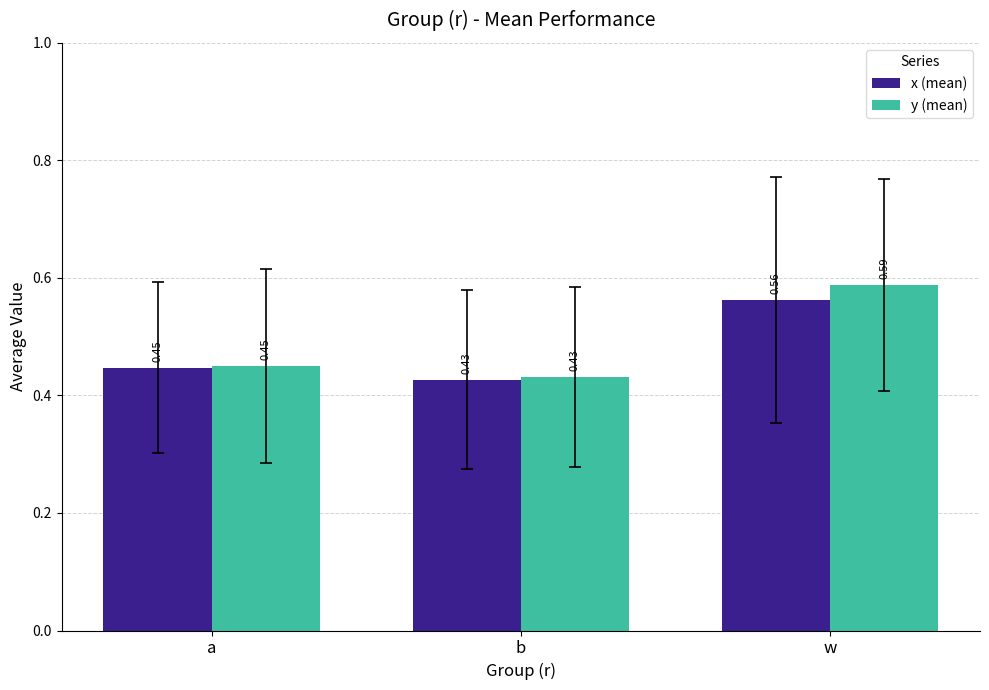

Are the bars horizontal?

No